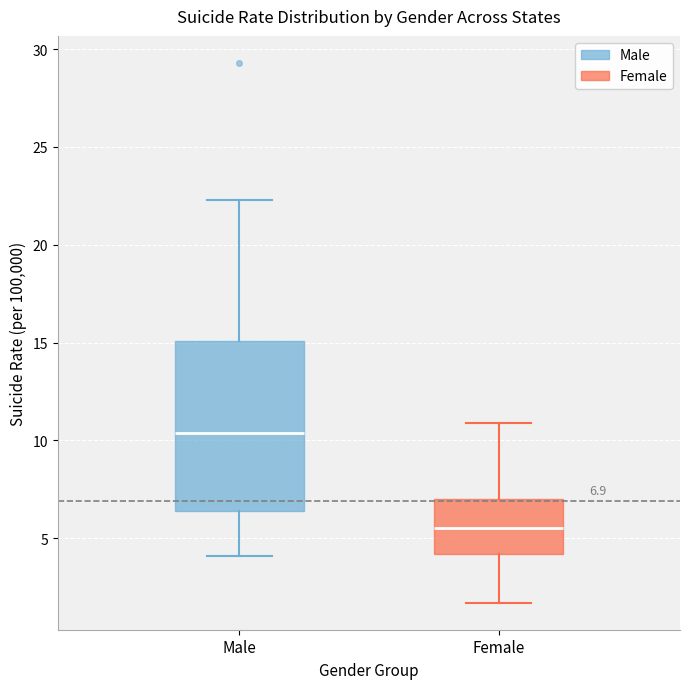

Which box's median line is the lowest?

Female